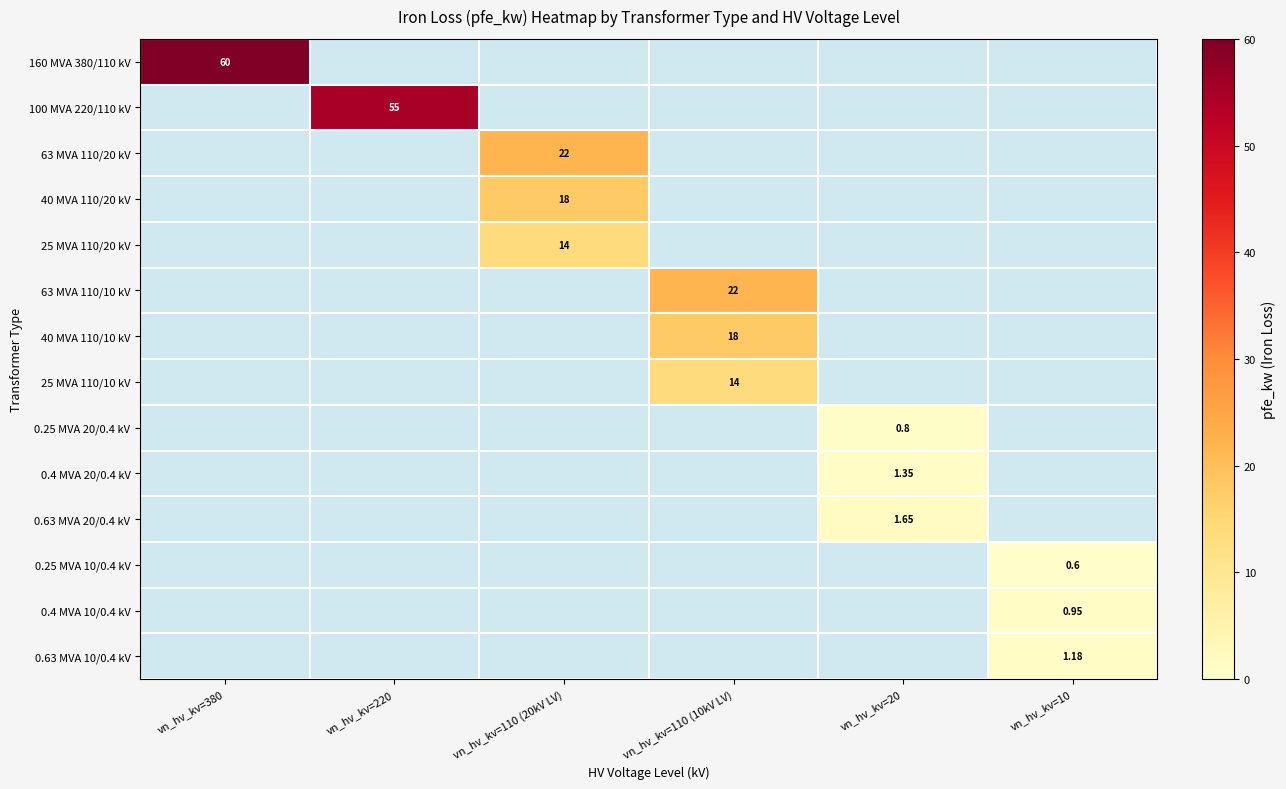

Which series has the largest total across all categories?

160 MVA 380/110 kV